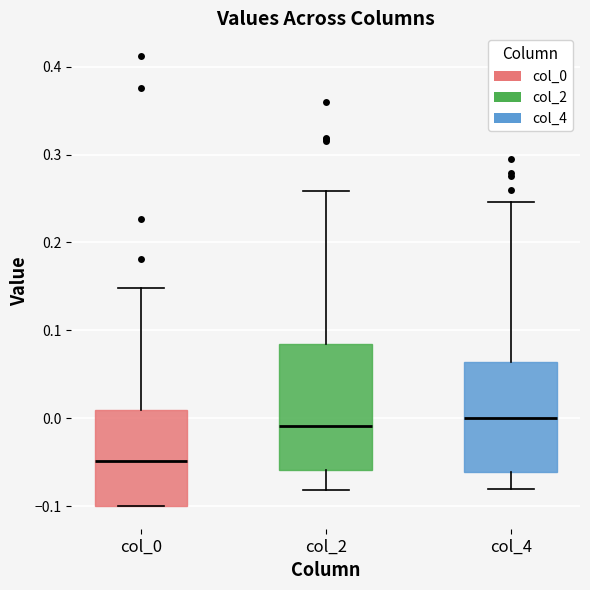

Reading left to right, read every box against the y-axis: the position of its median line, the range the box covers, and the ends of its whiskers. The values are not printed on the chart, so give them approximately, as read against the axis.

col_0: median -0.05, box -0.10 to 0.01, whiskers -0.10 to 0.15
col_2: median -0.01, box -0.06 to 0.09, whiskers -0.08 to 0.26
col_4: median 0.00, box -0.06 to 0.06, whiskers -0.08 to 0.25